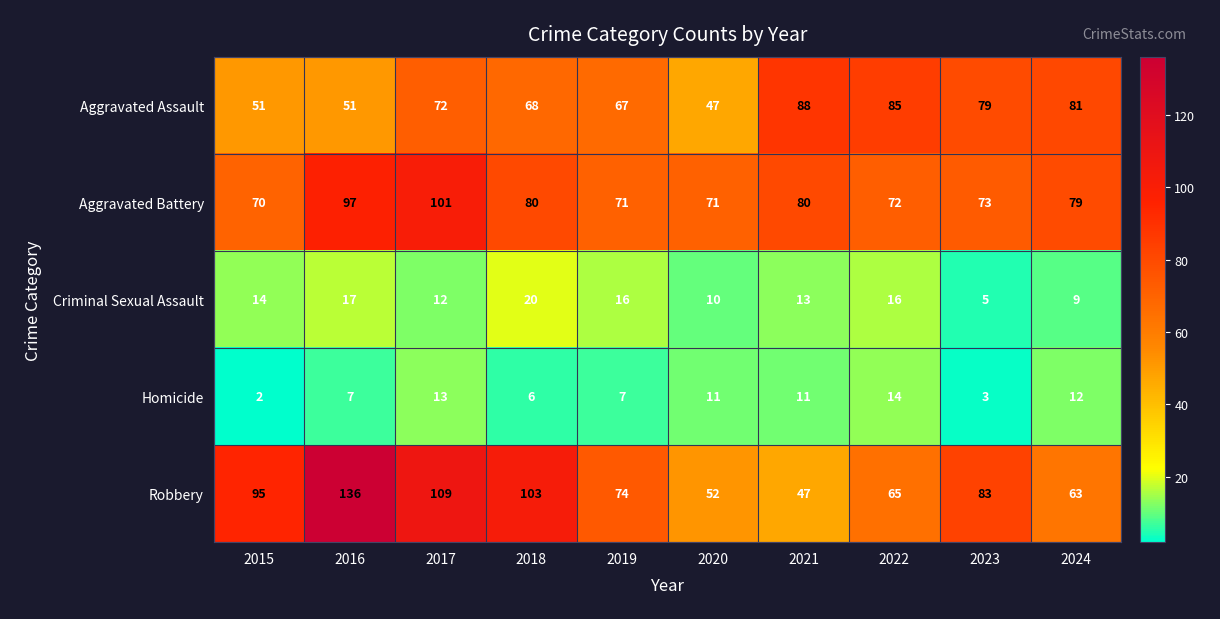

Which label corresponds to the smallest value in the chart?

2015